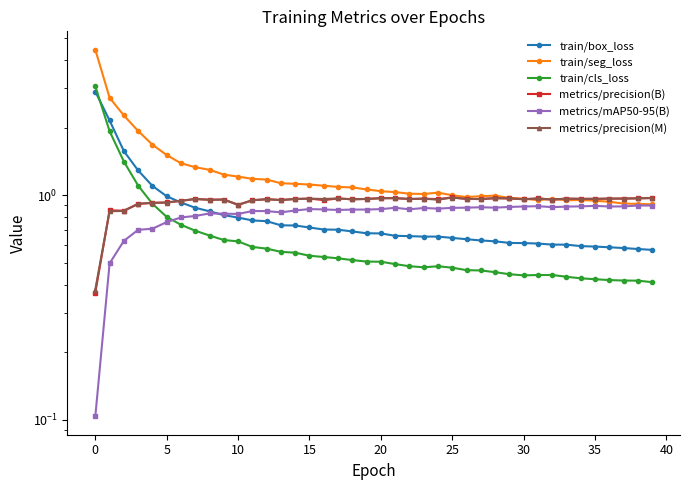

Is it true that metrics/mAP50-95(B) equals 0.9 at 25?

True